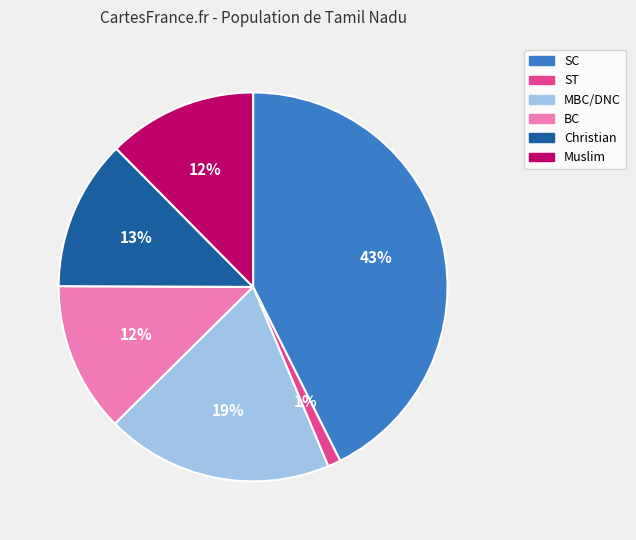

To the nearest percent, what percentage of the pie is BC?

12%